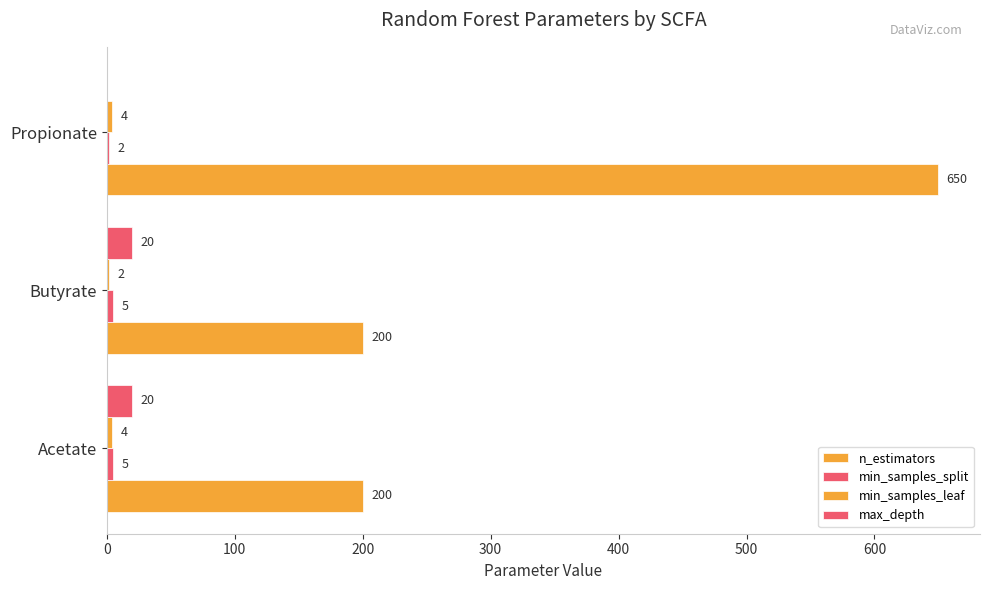

At how many categories does at least one series exceed 205?

1